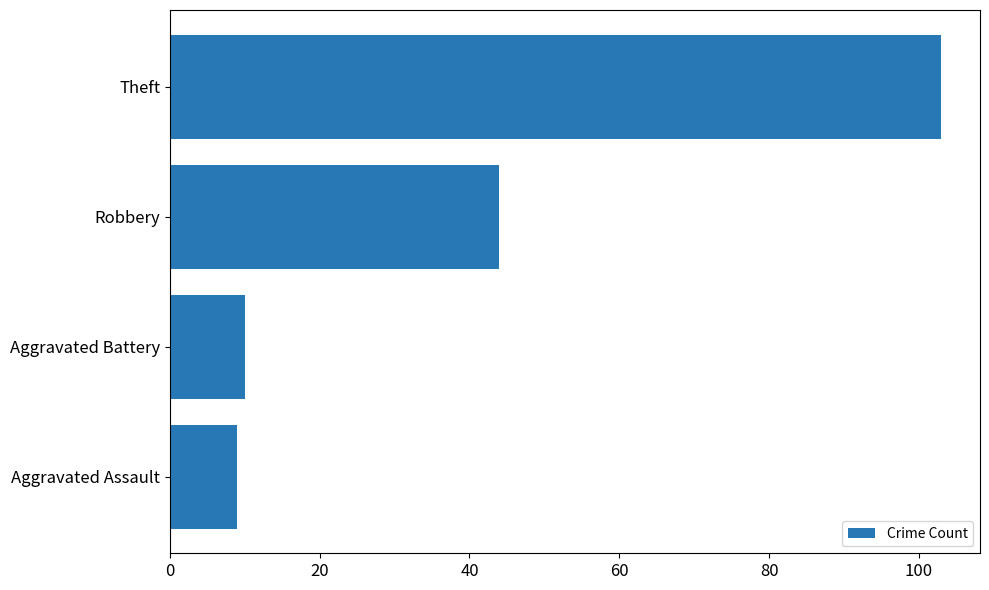

What is the change in value from Aggravated Battery to Theft?

+93